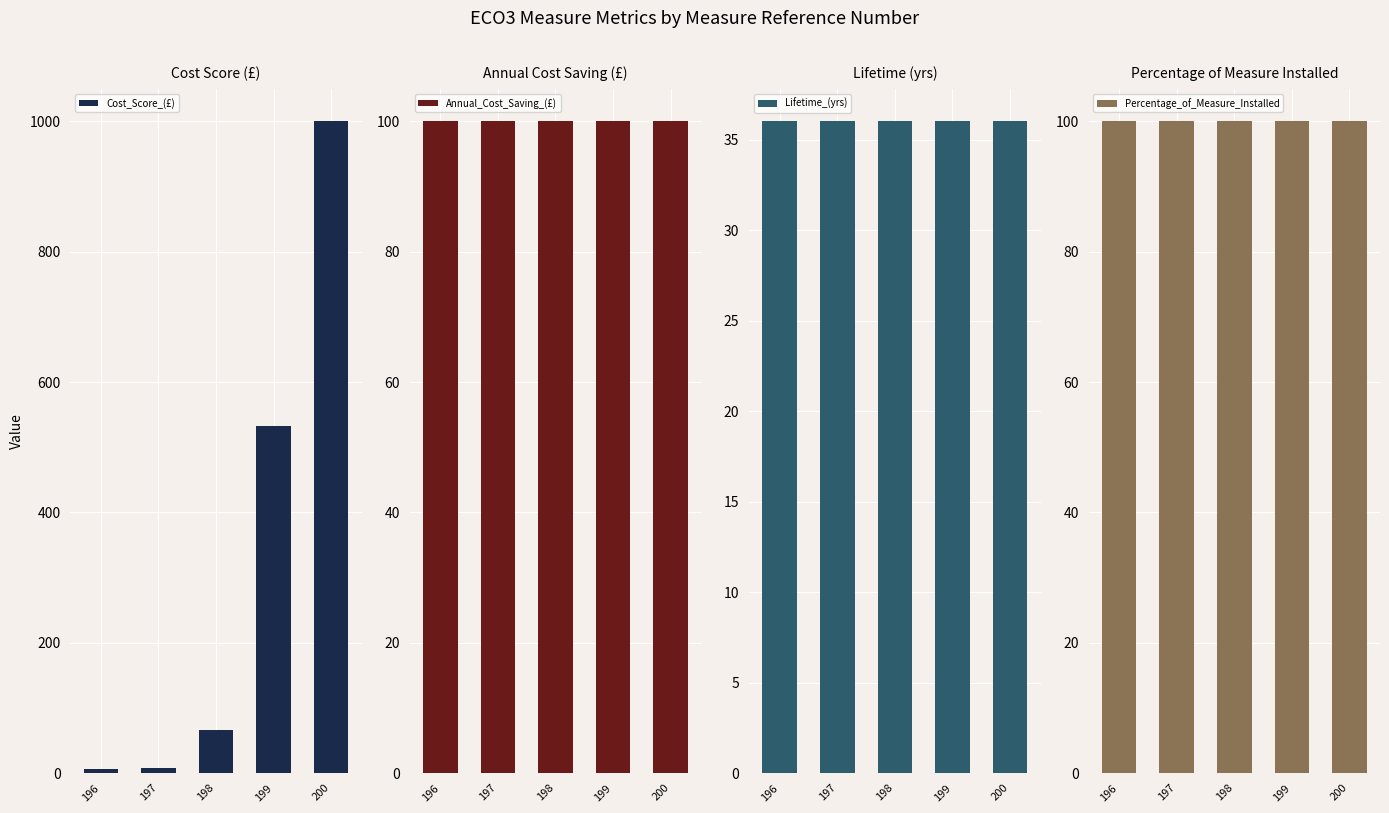

At which label does Lifetime_(yrs) reach its peak?

196